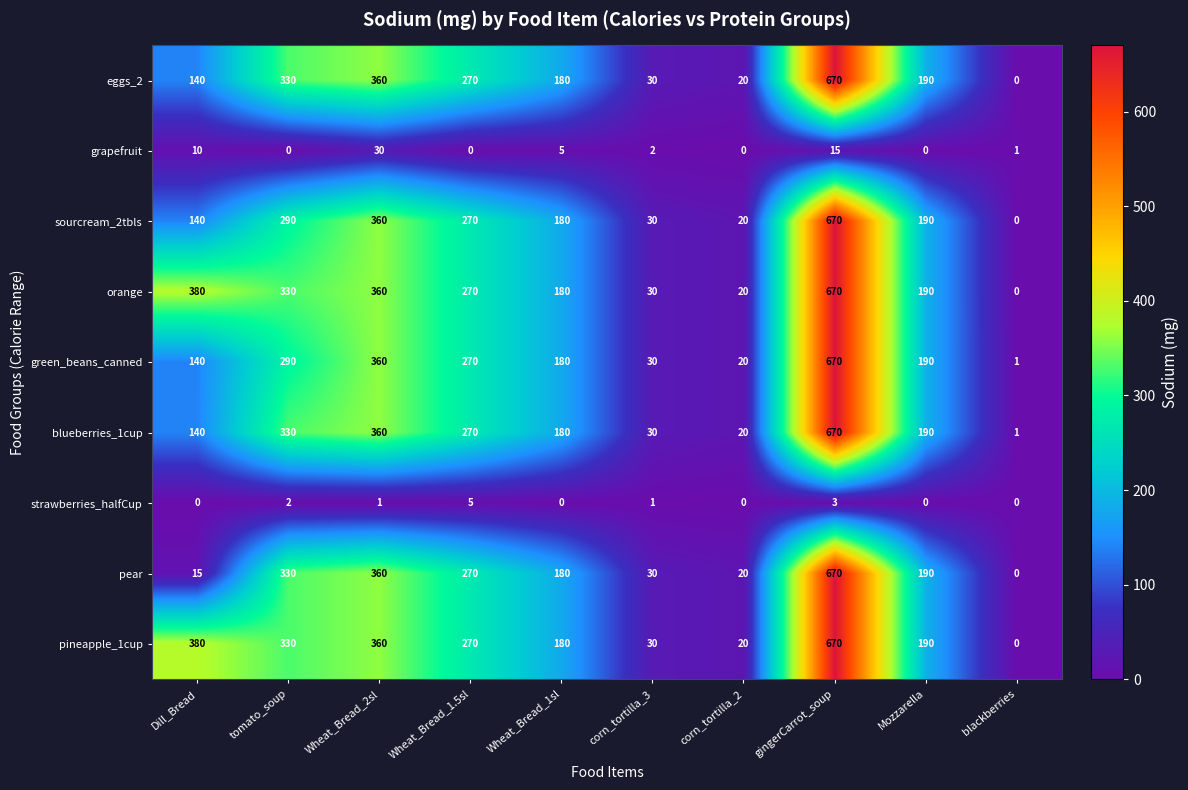

What is the total value across all series at Dill_Bread?

1345